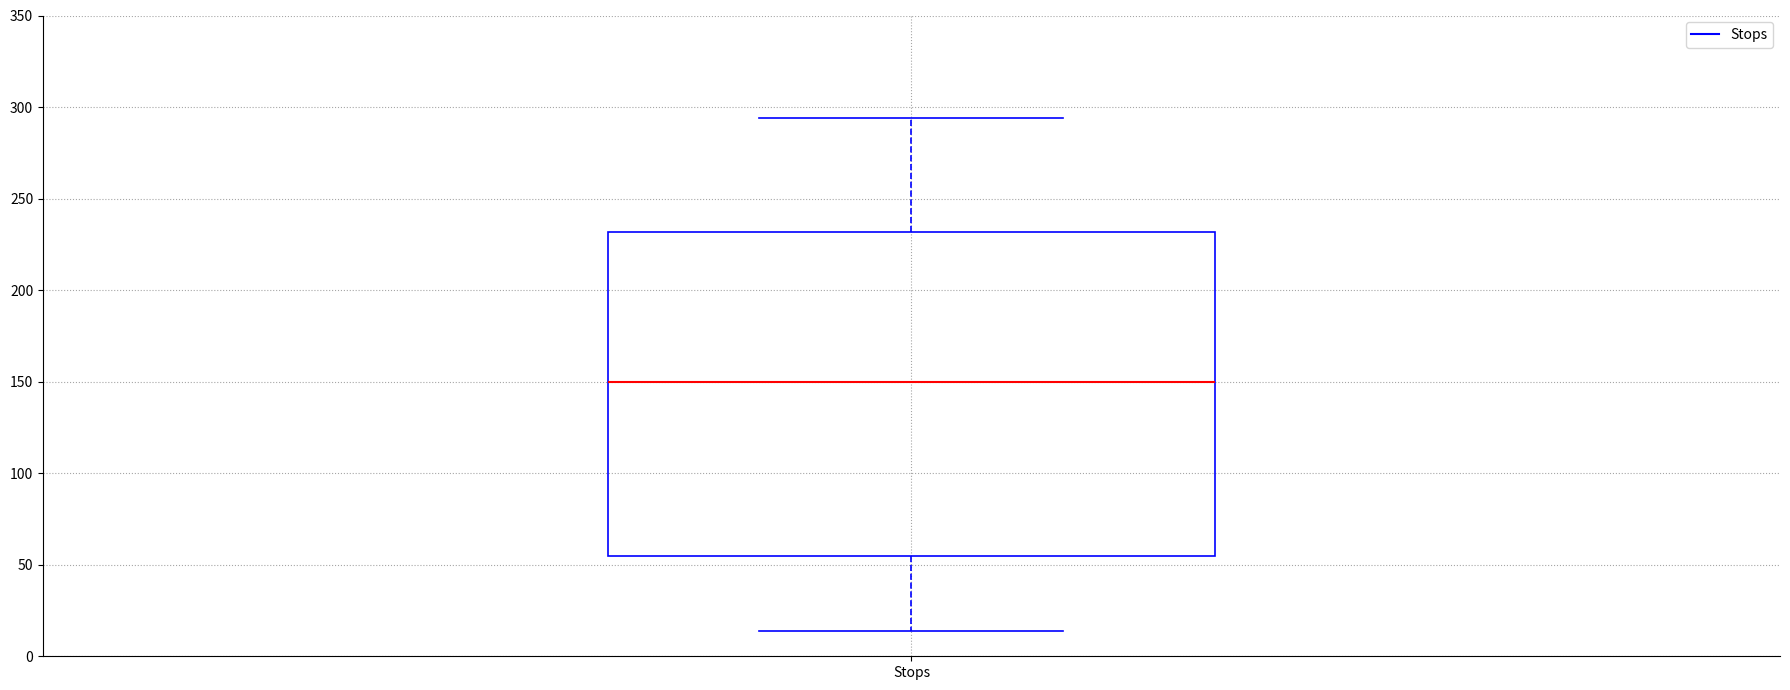

Where is the upper edge of the box for Stops on the y-axis? The values are not printed on the chart, so give them approximately, as read against the axis.

230